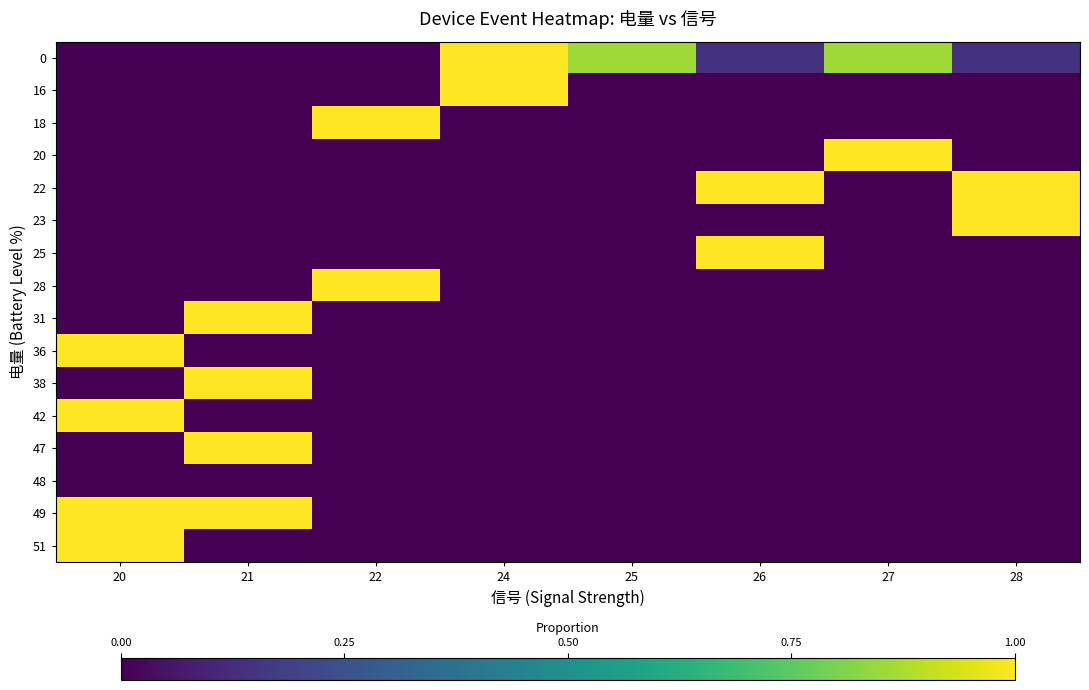

Reading left to right, extract all data points from this chart.

0: 20=0.0	21=0.0	22=0.0	24=1.0	25=0.9	26=0.1	27=0.9	28=0.1
16: 20=0.0	21=0.0	22=0.0	24=1.0	25=0.0	26=0.0	27=0.0	28=0.0
18: 20=0.0	21=0.0	22=1.0	24=0.0	25=0.0	26=0.0	27=0.0	28=0.0
20: 20=0.0	21=0.0	22=0.0	24=0.0	25=0.0	26=0.0	27=1.0	28=0.0
22: 20=0.0	21=0.0	22=0.0	24=0.0	25=0.0	26=1.0	27=0.0	28=1.0
23: 20=0.0	21=0.0	22=0.0	24=0.0	25=0.0	26=0.0	27=0.0	28=1.0
25: 20=0.0	21=0.0	22=0.0	24=0.0	25=0.0	26=1.0	27=0.0	28=0.0
28: 20=0.0	21=0.0	22=1.0	24=0.0	25=0.0	26=0.0	27=0.0	28=0.0
31: 20=0.0	21=1.0	22=0.0	24=0.0	25=0.0	26=0.0	27=0.0	28=0.0
36: 20=1.0	21=0.0	22=0.0	24=0.0	25=0.0	26=0.0	27=0.0	28=0.0
38: 20=0.0	21=1.0	22=0.0	24=0.0	25=0.0	26=0.0	27=0.0	28=0.0
42: 20=1.0	21=0.0	22=0.0	24=0.0	25=0.0	26=0.0	27=0.0	28=0.0
47: 20=0.0	21=1.0	22=0.0	24=0.0	25=0.0	26=0.0	27=0.0	28=0.0
48: 20=0.0	21=0.0	22=0.0	24=0.0	25=0.0	26=0.0	27=0.0	28=0.0
49: 20=1.0	21=1.0	22=0.0	24=0.0	25=0.0	26=0.0	27=0.0	28=0.0
51: 20=1.0	21=0.0	22=0.0	24=0.0	25=0.0	26=0.0	27=0.0	28=0.0